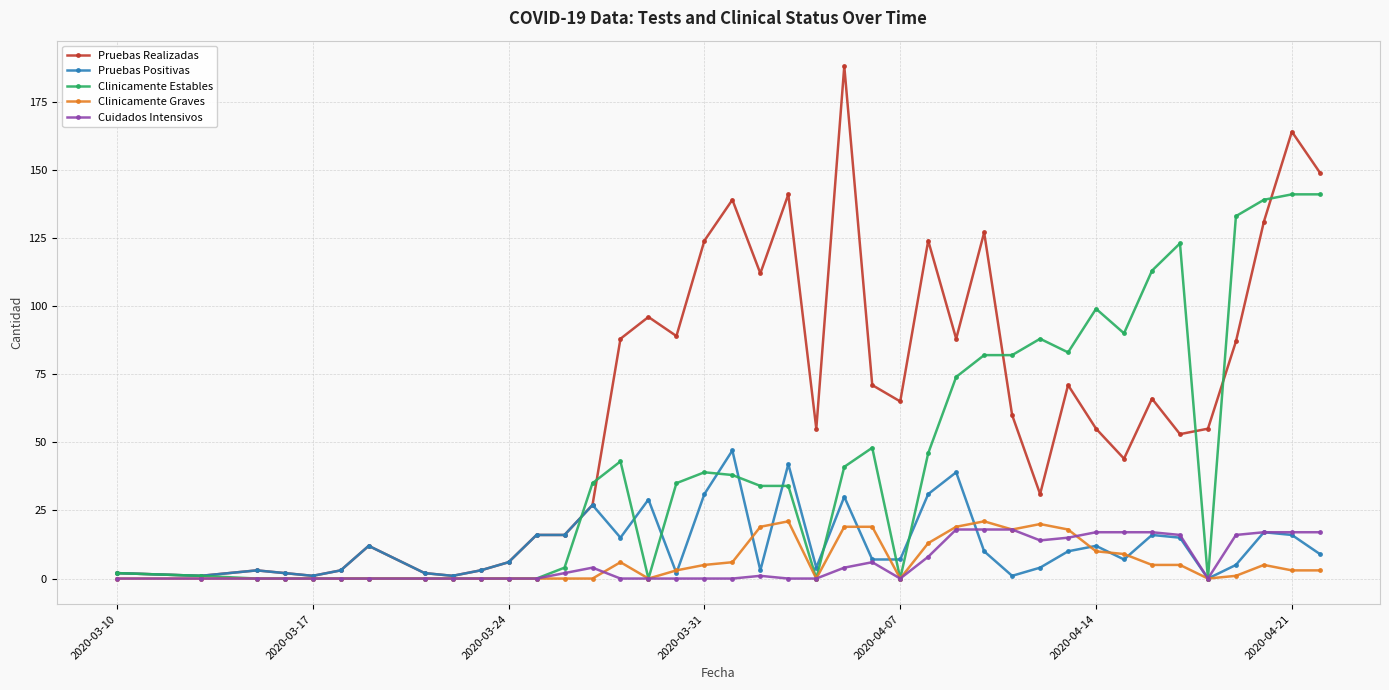

List the series in order of their peak value, lowest first.

Cuidados Intensivos, Clinicamente Graves, Pruebas Positivas, Clinicamente Estables, Pruebas Realizadas